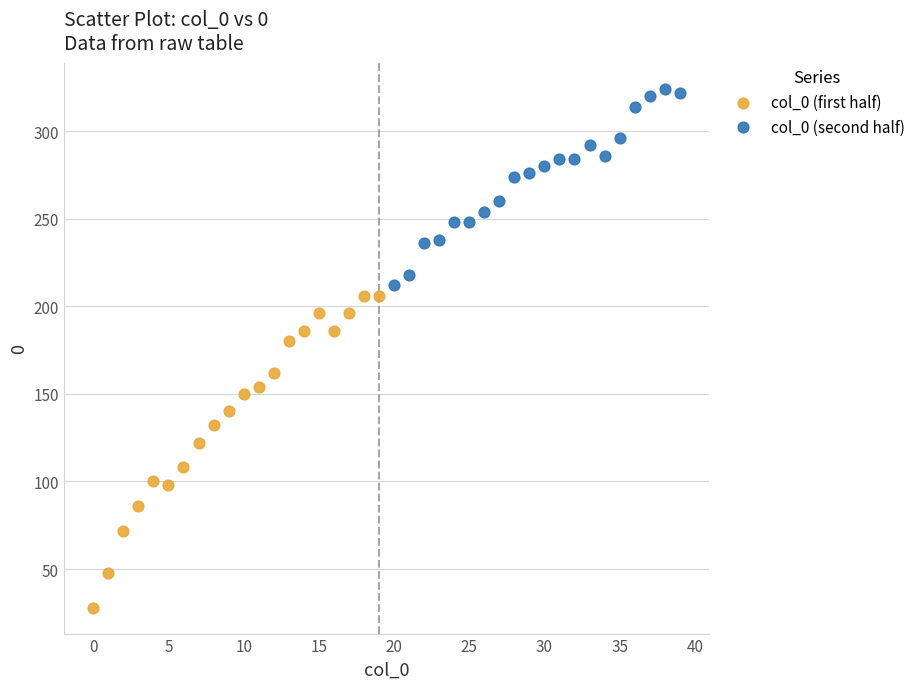

Which series has the largest Y range (max minus min)?

col_0 (first half)